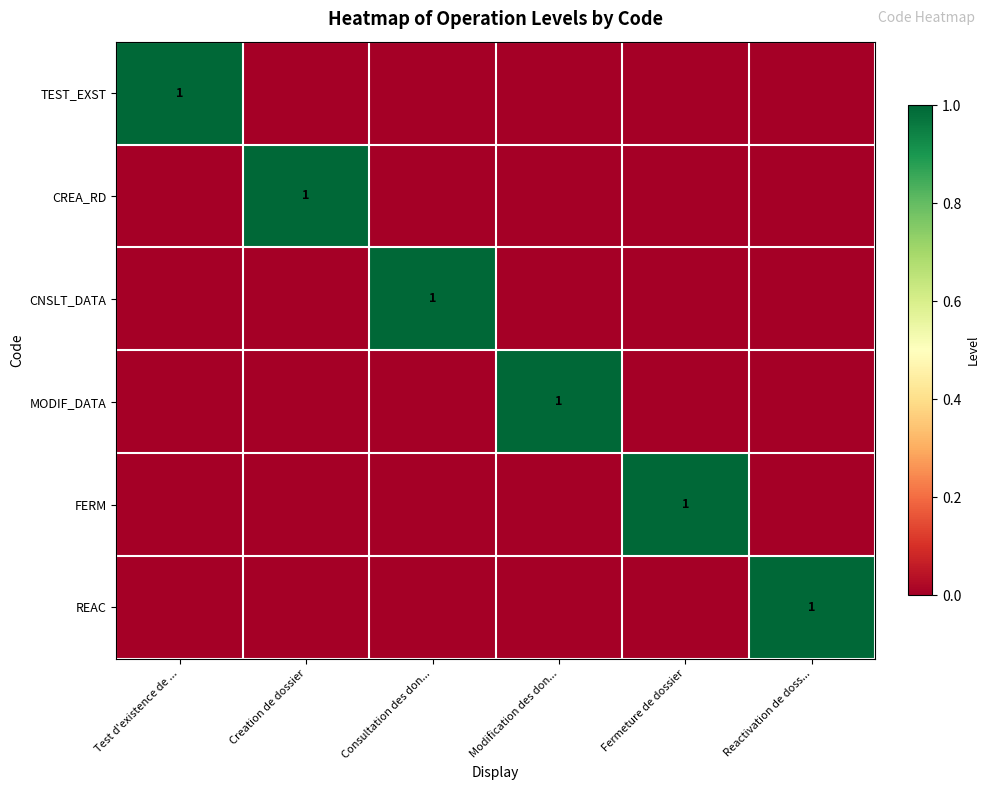

The CREA_RD series shows 1 at Creation de dossier. True or false?

True